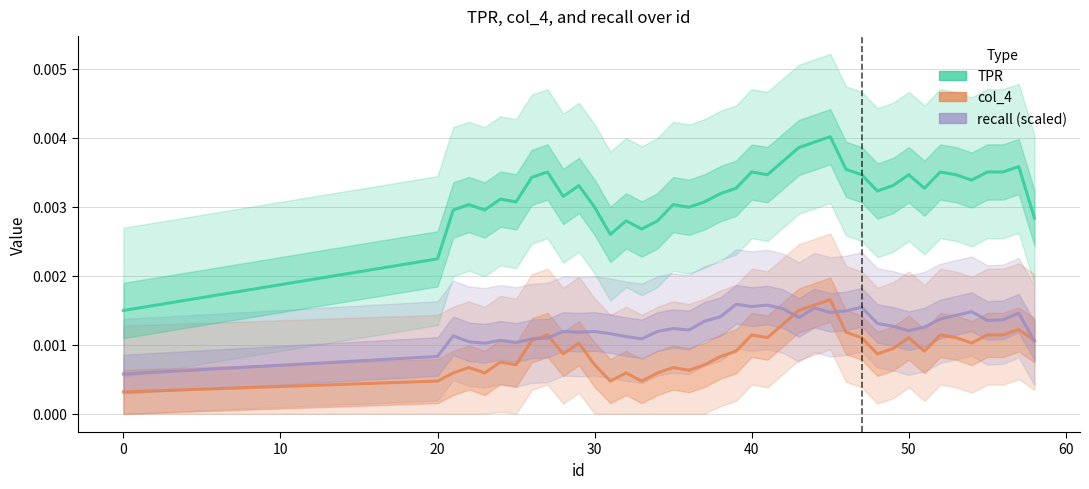

How many series are shown in this chart?

3